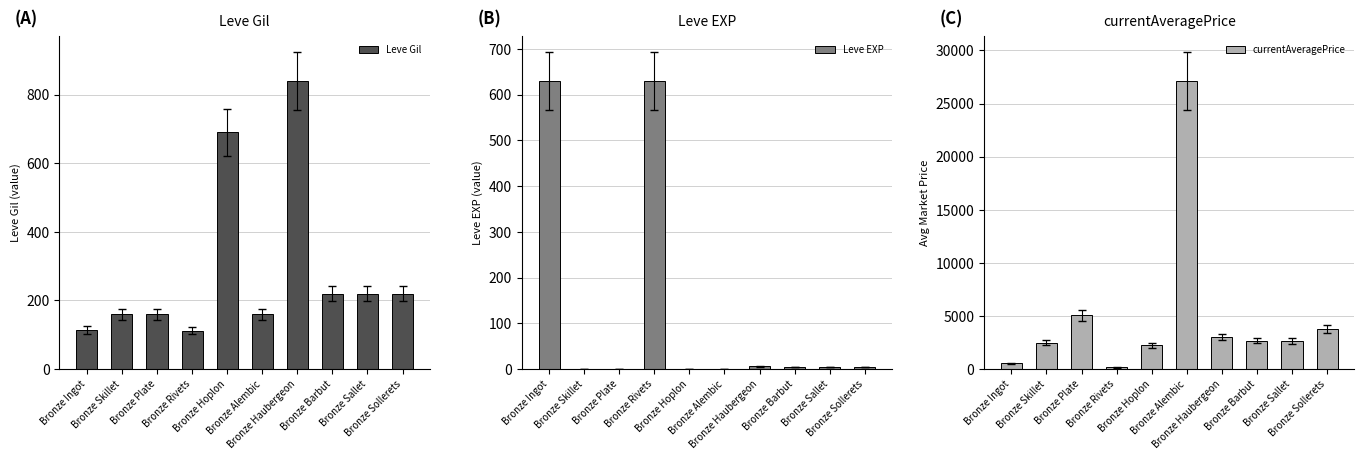

What is the value of the Leve EXP bar at the 2nd from the left?

1